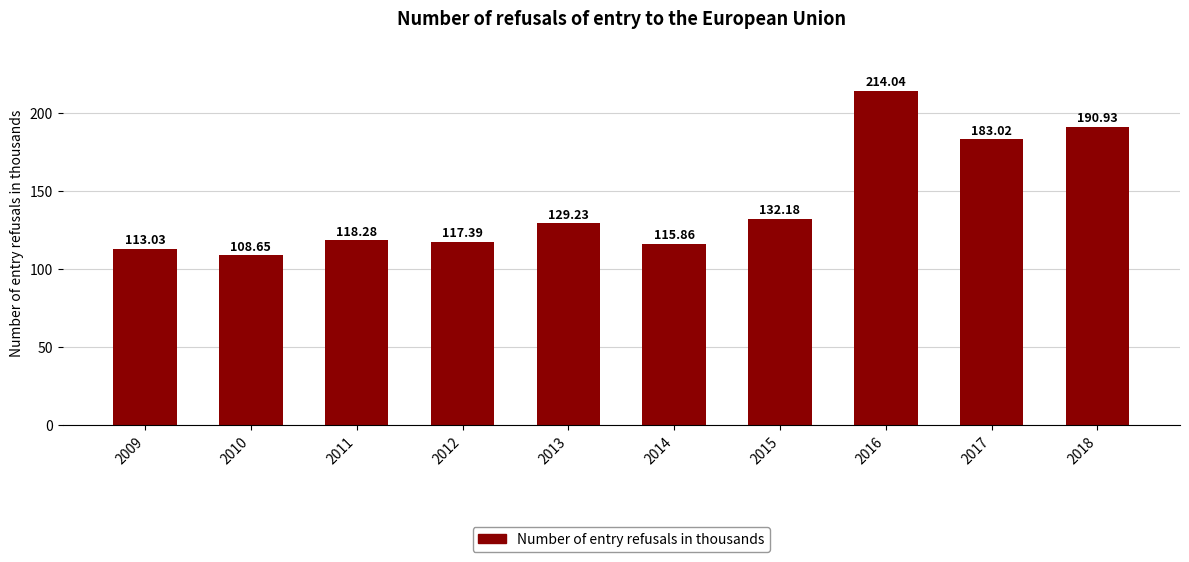

List the labels in order of value, largest first.

2016, 2018, 2017, 2015, 2013, 2011, 2012, 2014, 2009, 2010